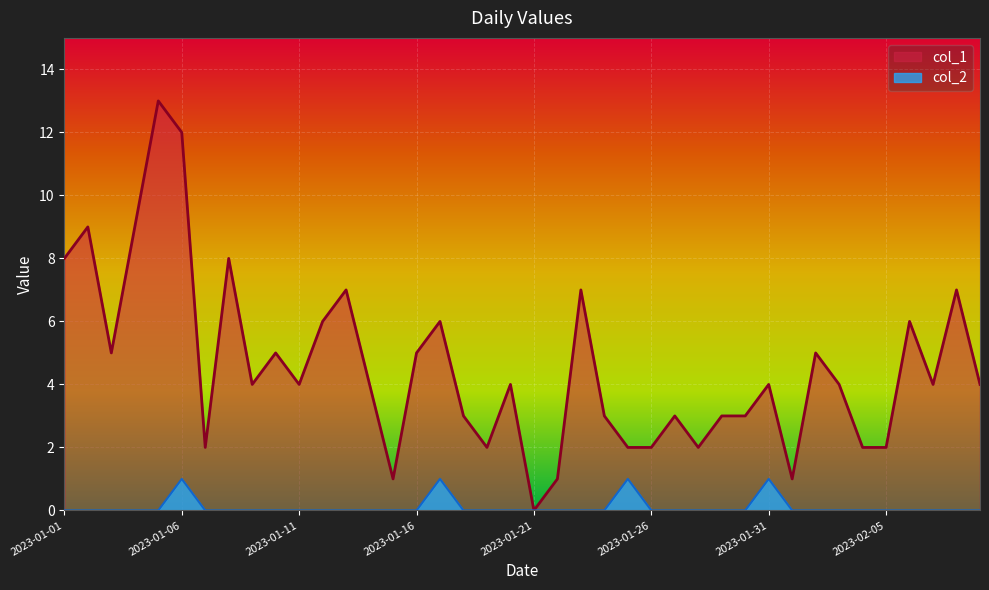

How many lines are shown in the chart?

2